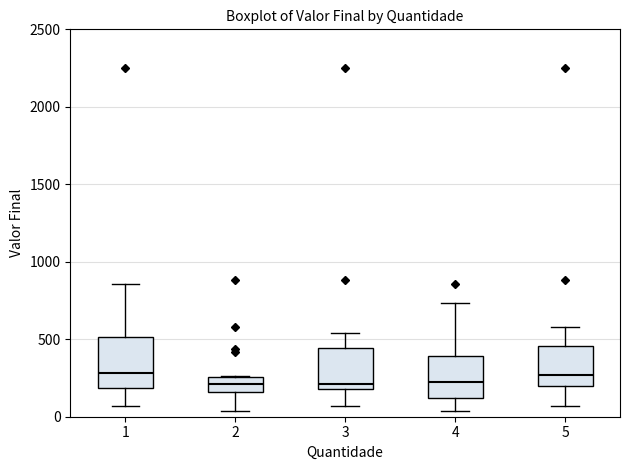

Reading left to right, read every box against the y-axis: the position of its median line, the range the box covers, and the ends of its whiskers. The values are not printed on the chart, so give them approximately, as read against the axis.

1: median 300, box 200 to 500, whiskers 50 to 850
2: median 200, box 150 to 250, whiskers 50 to 250
3: median 200 (just above the box's lower edge), box 200 to 450, whiskers 50 to 550
4: median 200, box 100 to 400, whiskers 50 to 750
5: median 250, box 200 to 450, whiskers 50 to 600